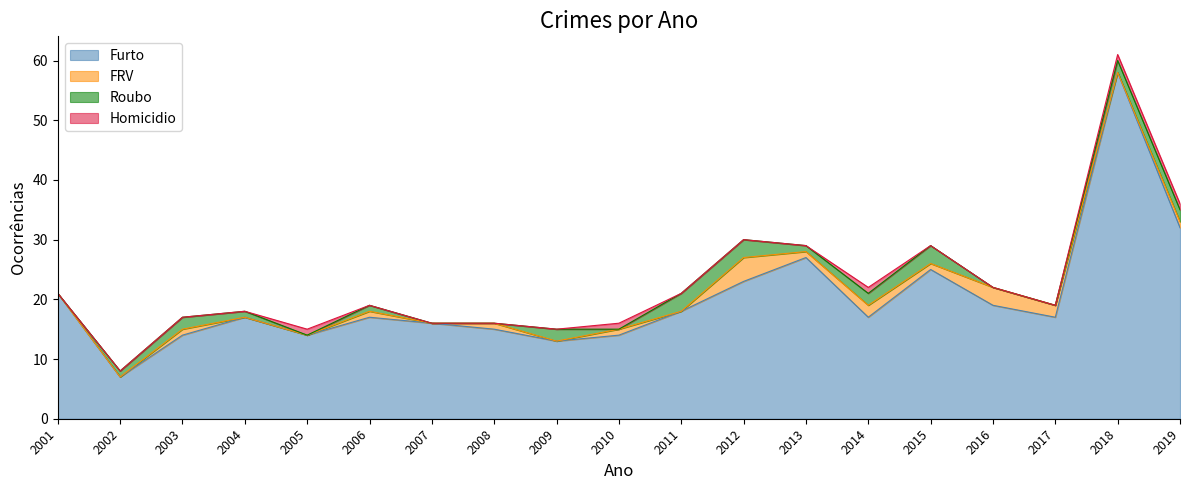

List the labels in order of Furto value, smallest first.

2002, 2009, 2003, 2005, 2010, 2008, 2007, 2004, 2006, 2014, 2017, 2011, 2016, 2001, 2012, 2015, 2013, 2019, 2018